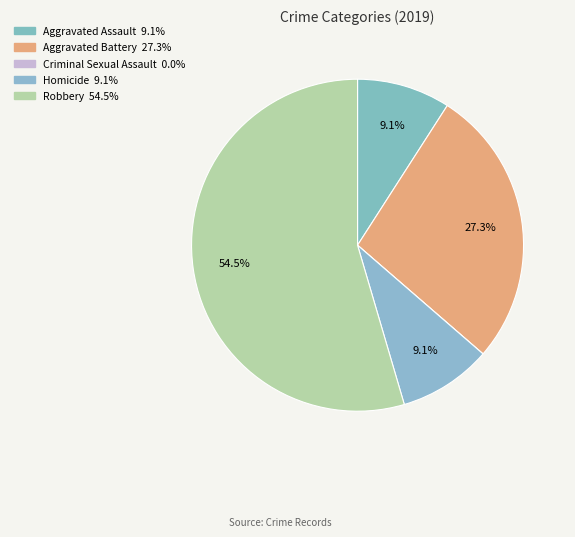

To the nearest percent, what portion does Robbery represent?

55%